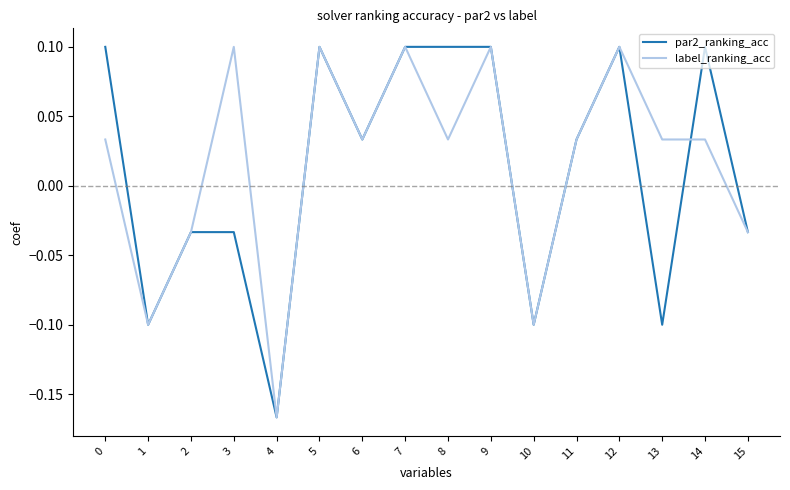

Which label corresponds to the smallest value in the chart?

4